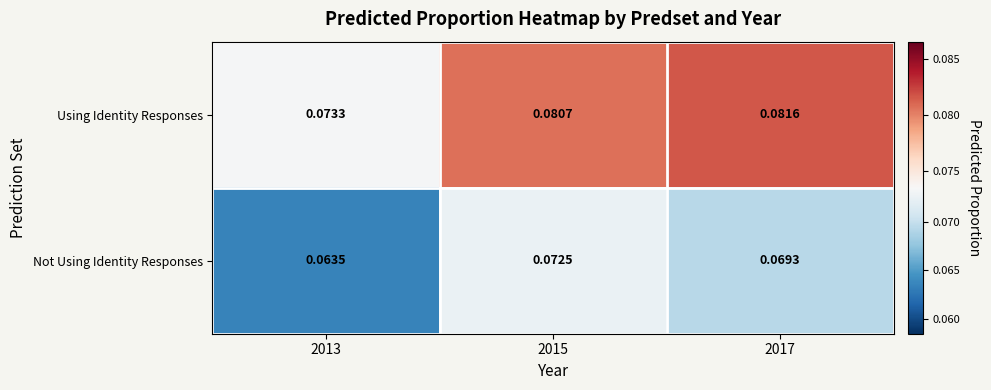

Which series has the largest range (max minus min)?

Not Using Identity Responses